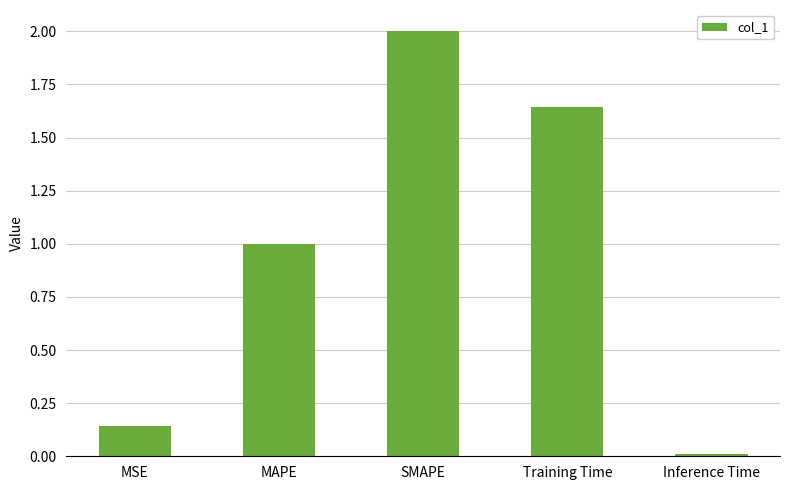

How many bars are there in total?

5